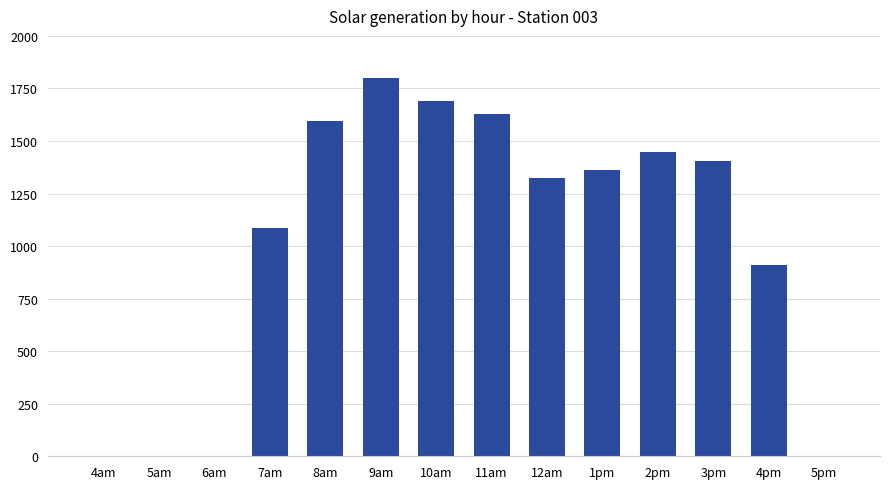

Is it true that the value at 12am is 1323.6?

True